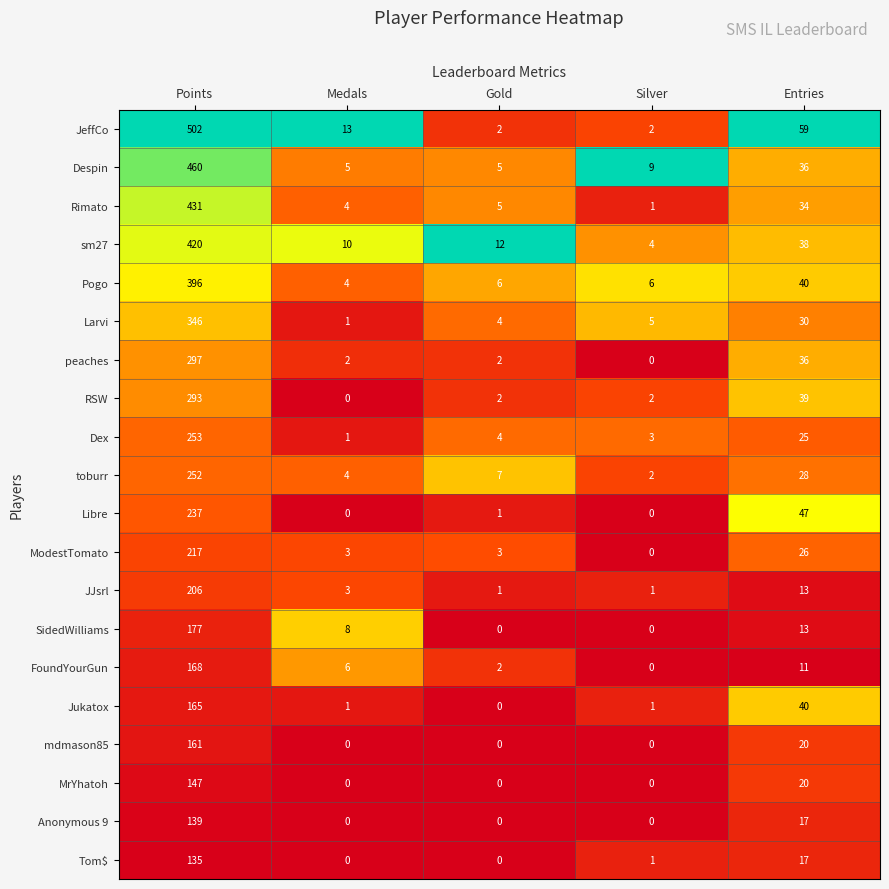

Which series changed the most between Medals and Entries?

Libre